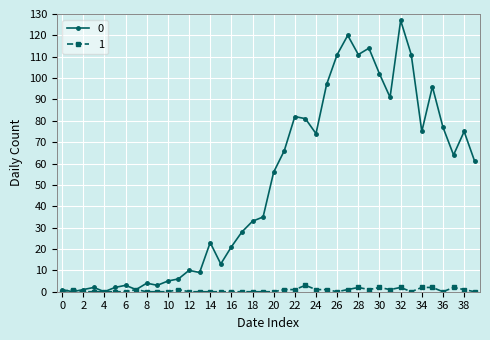

True or false: 0 has more than 2 points higher than both neighbors.

True